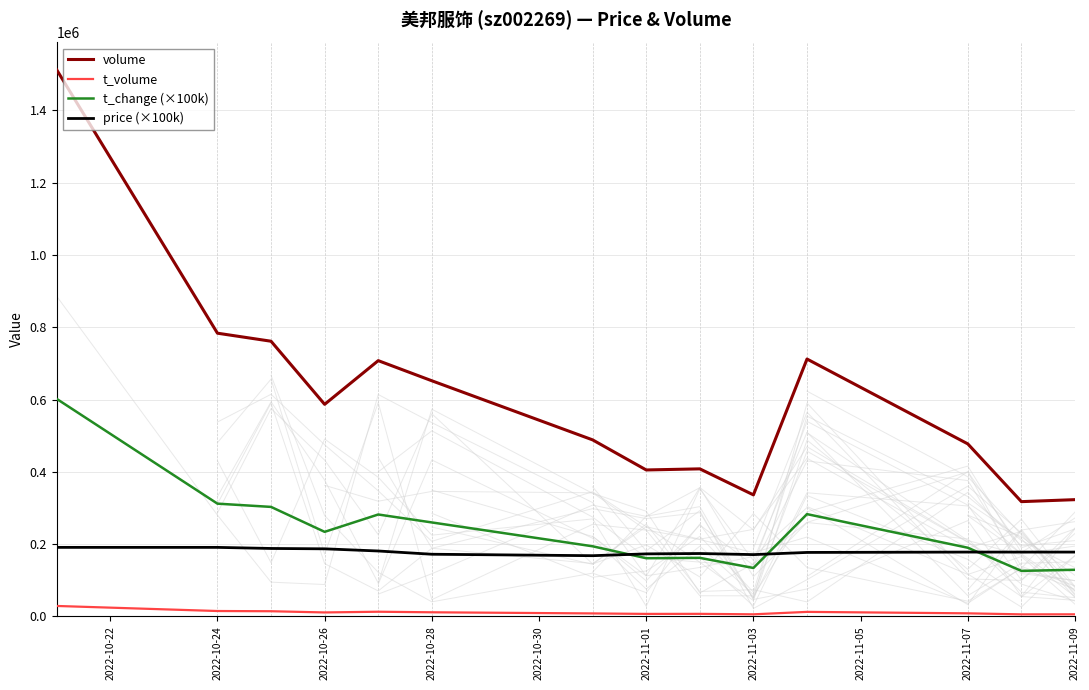

What is the difference between the volume values at 2022-10-24 and 2022-11-07?

306294